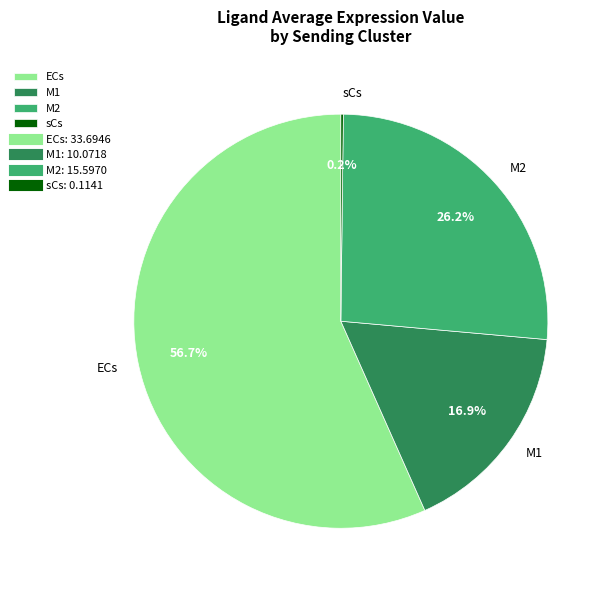

Is M2 the majority of the pie?

No